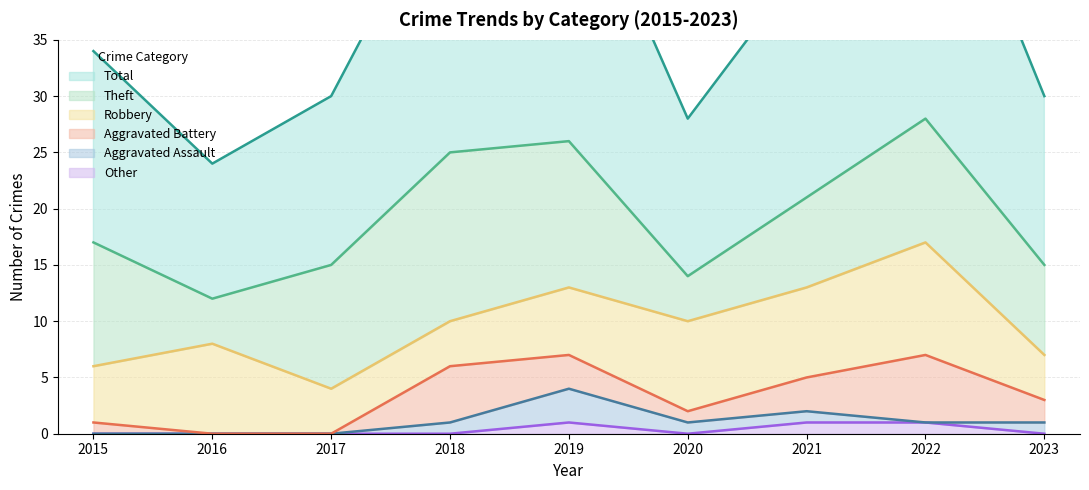

The Other series shows 1 at 2022. True or false?

True